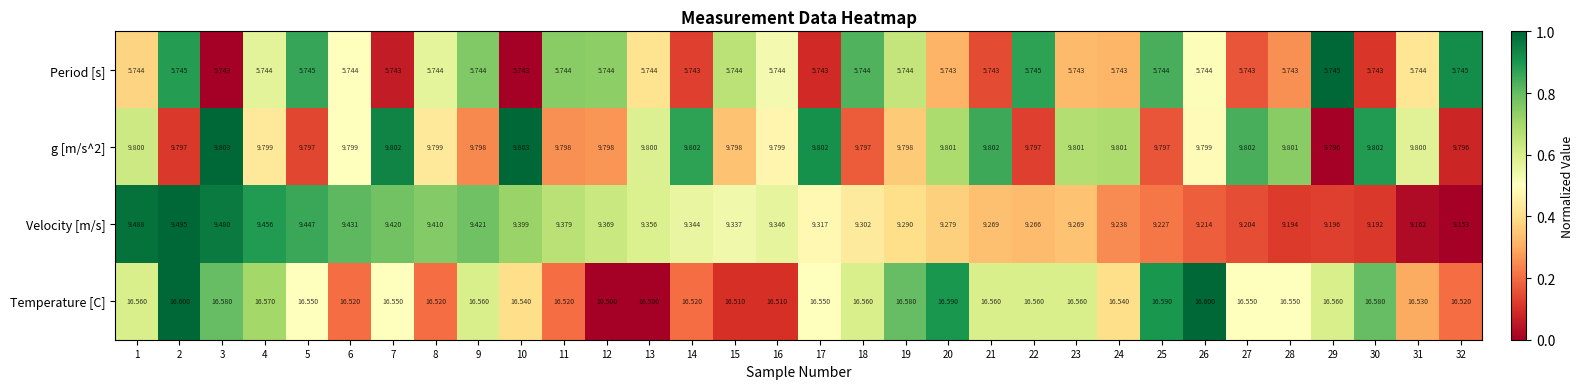

Which series changed the most between 23 and 30?

Velocity [m/s]